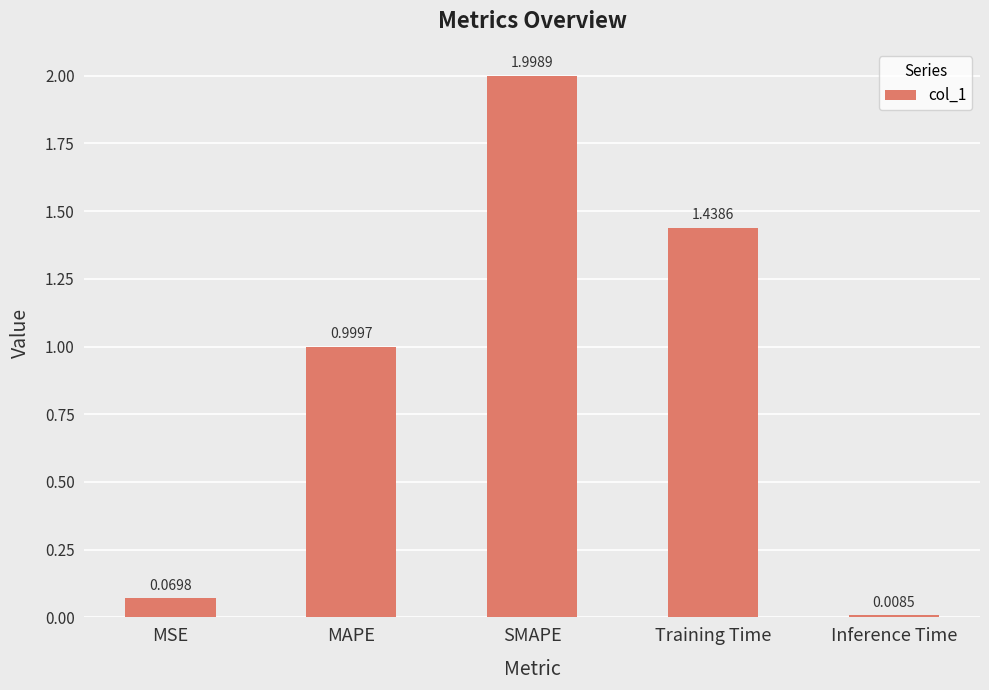

What is the sum of the values at MAPE and Inference Time?

1.0